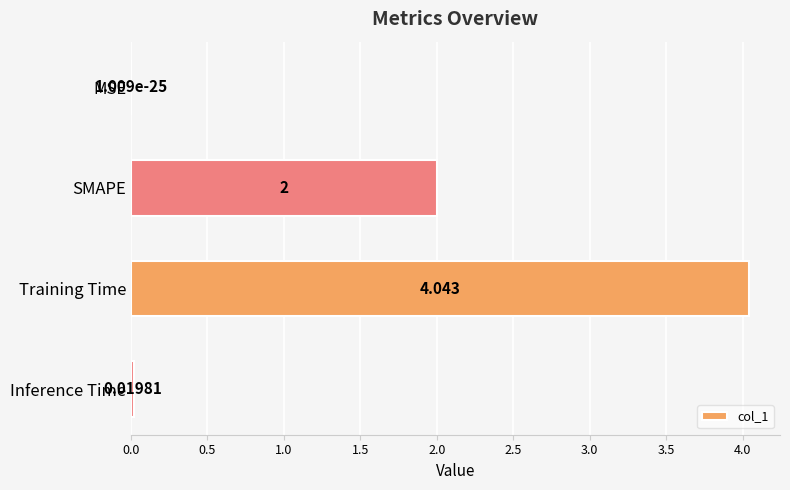

At which label is the value closest to 2?

SMAPE